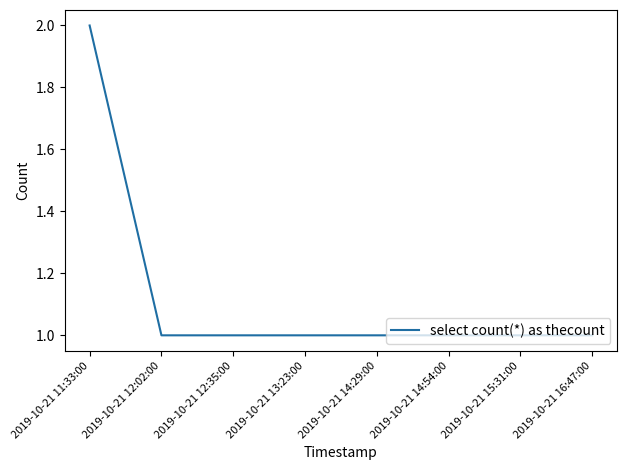

True or false: the data shows 0 at 2019-10-21 14:29:00.

False